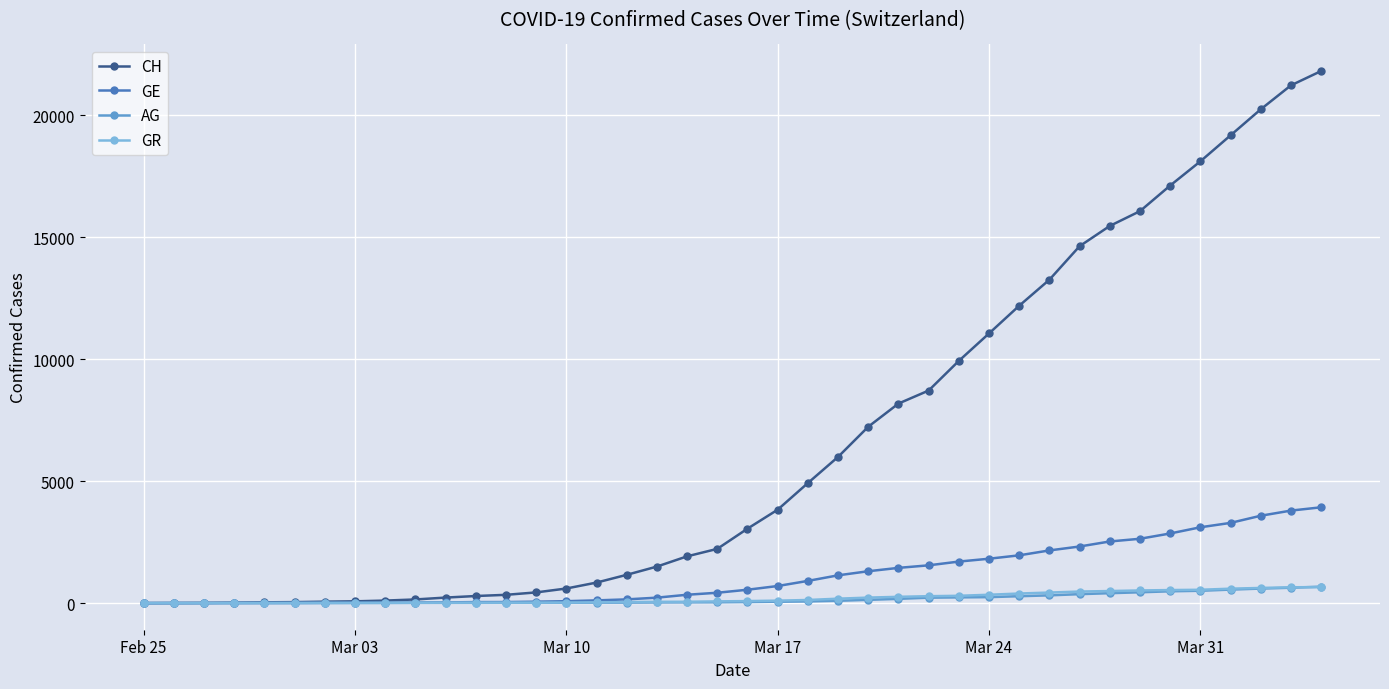

At how many categories does at least one series exceed 4479?

18